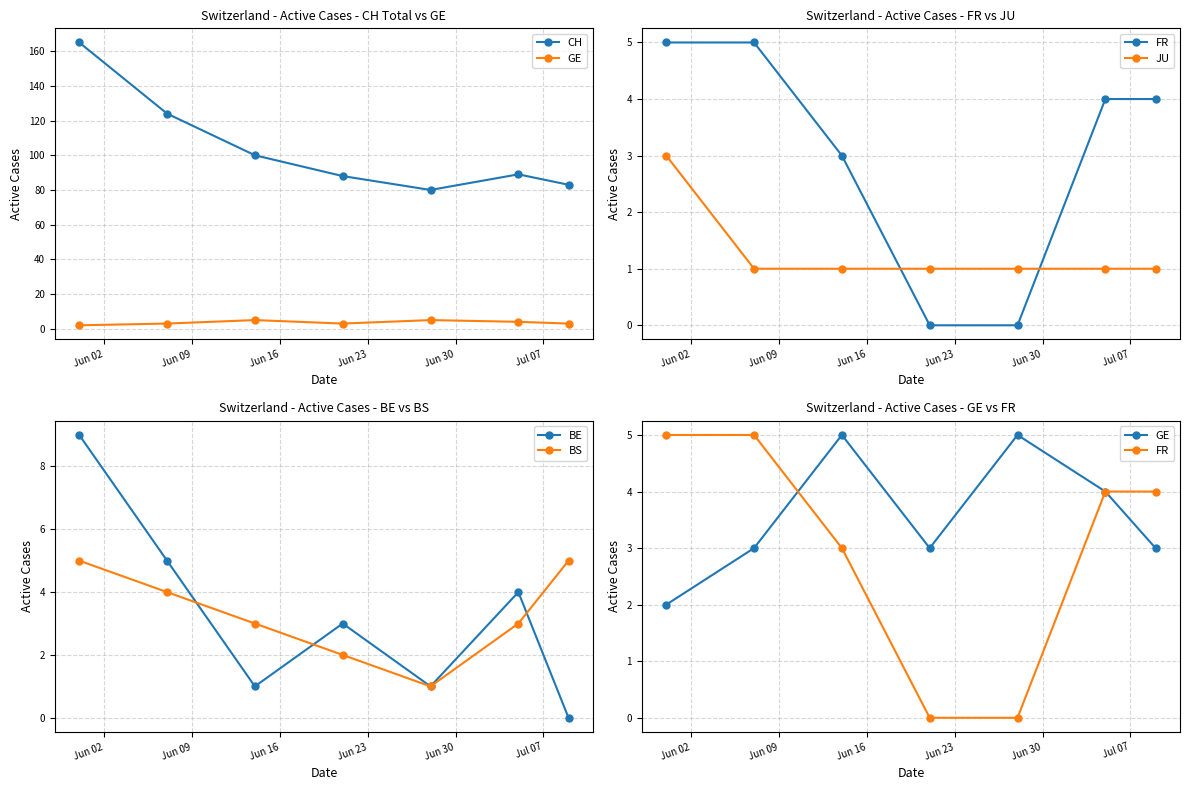

Which series has the largest total across all categories?

CH